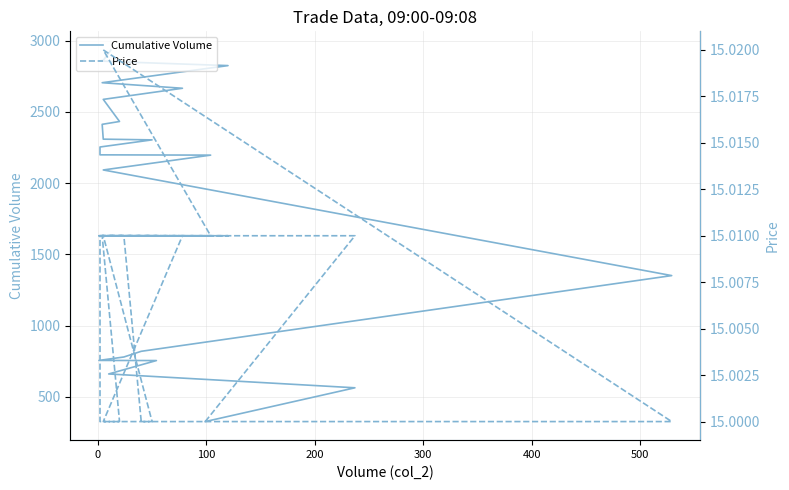

List the series in order of their peak value, highest first.

Cumulative Volume, Price